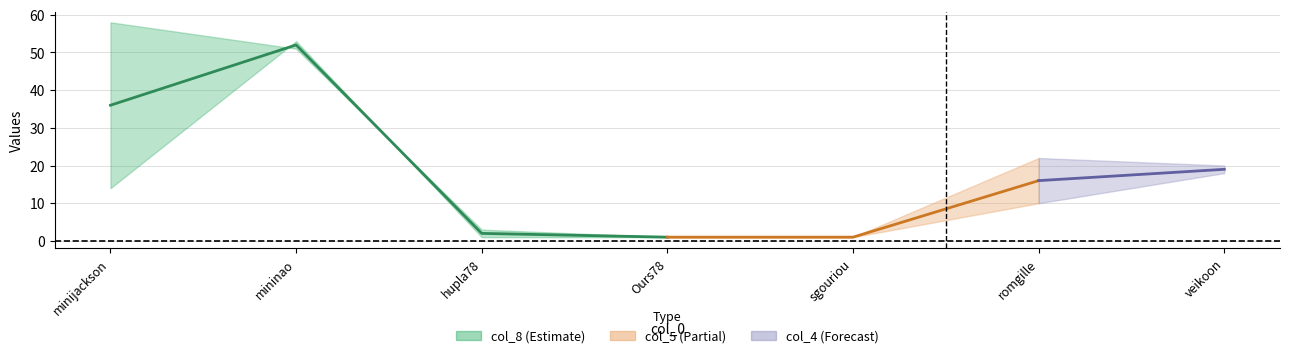

What is the total value across all series at romgille?

32